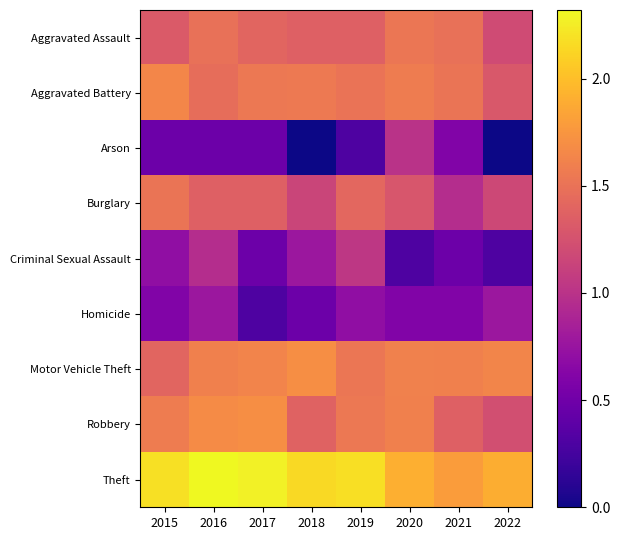

Which has a higher value, 2016 or 2020?

2020